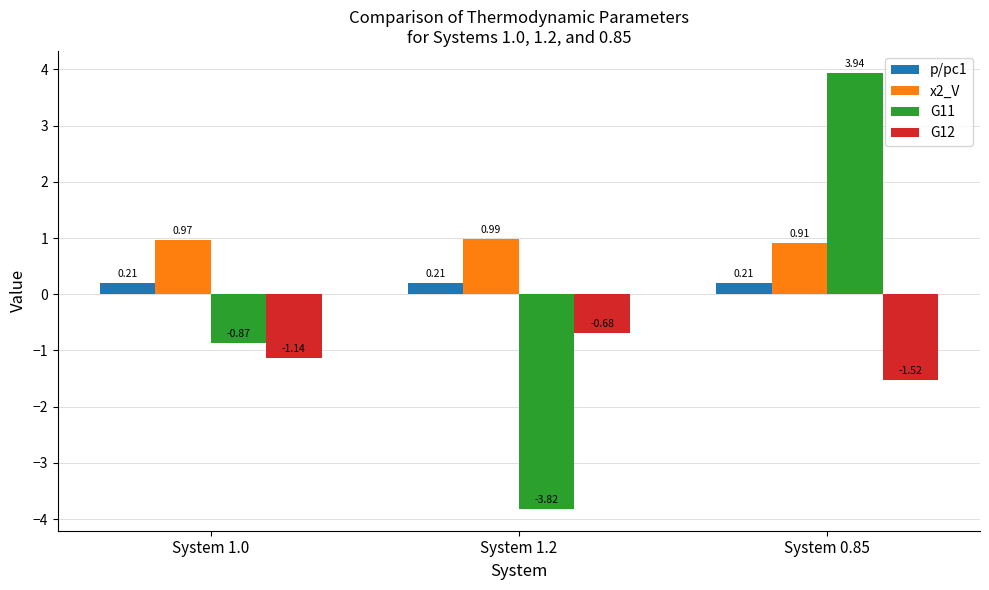

What position from the right is System 0.85?

1